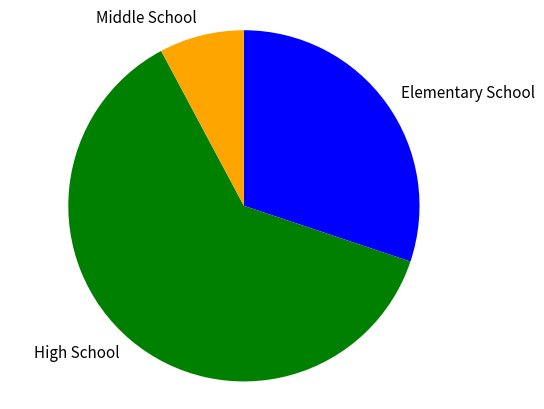

Is it true that Middle School is 1% of the pie?

False